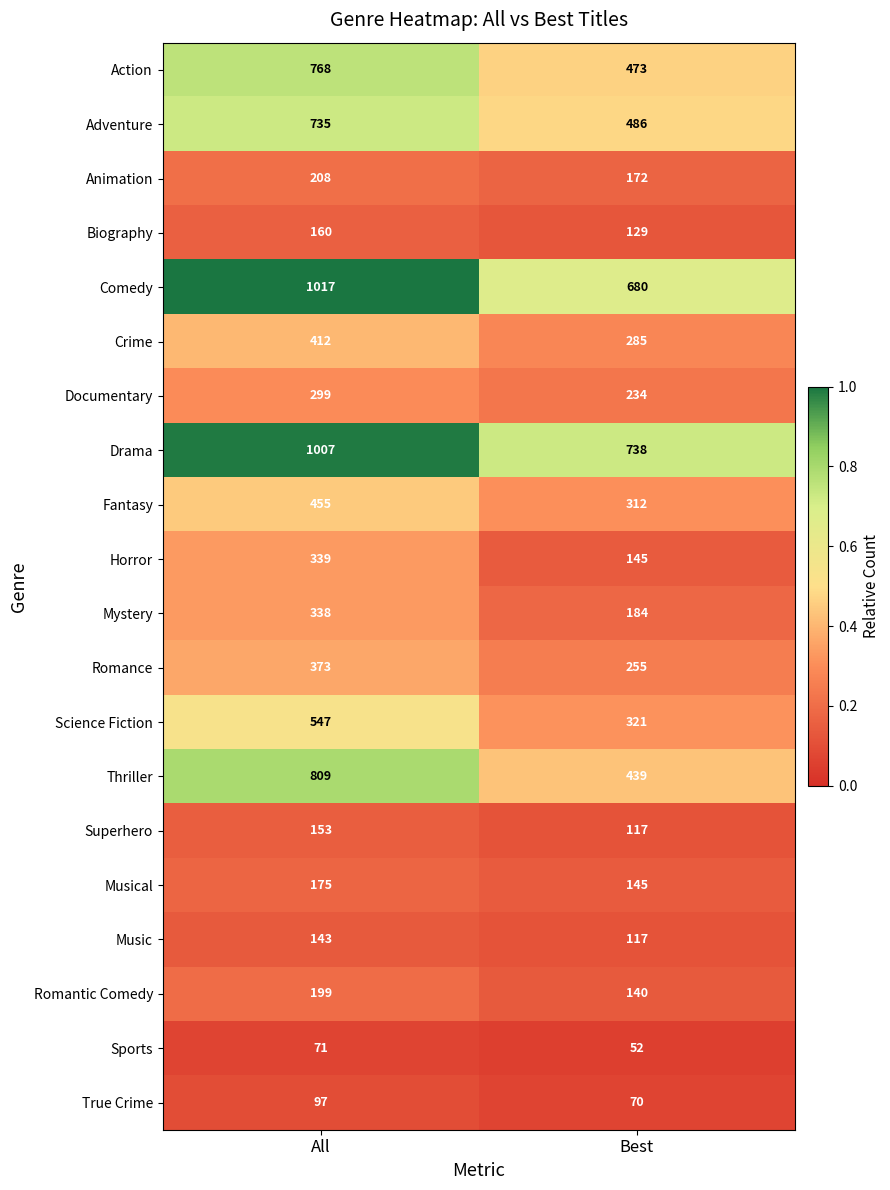

Which category has the lowest value in the Documentary series?

Best